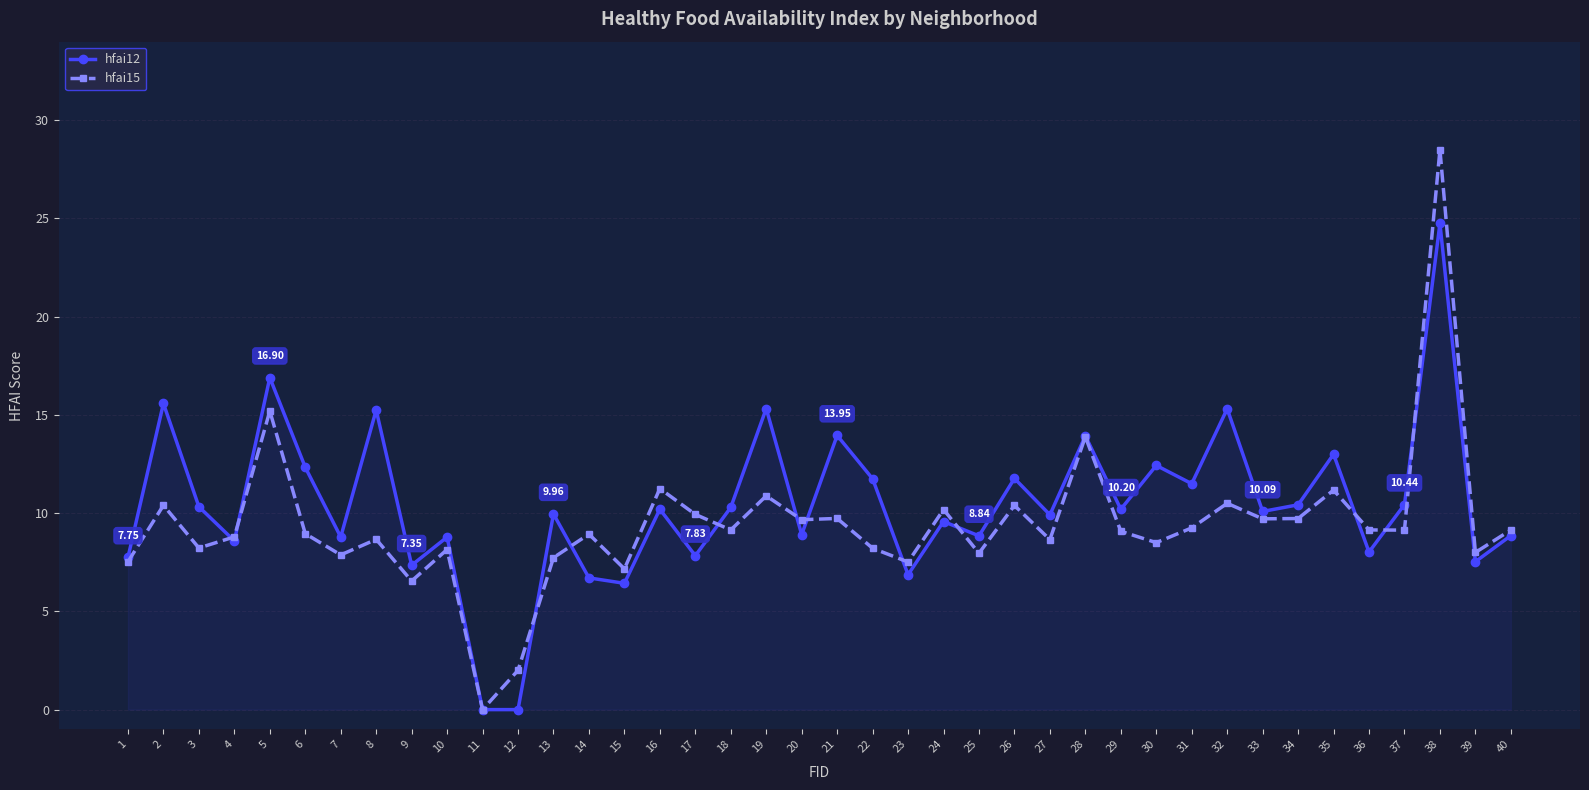

What is the difference between the highest and lowest values at 35?

1.8